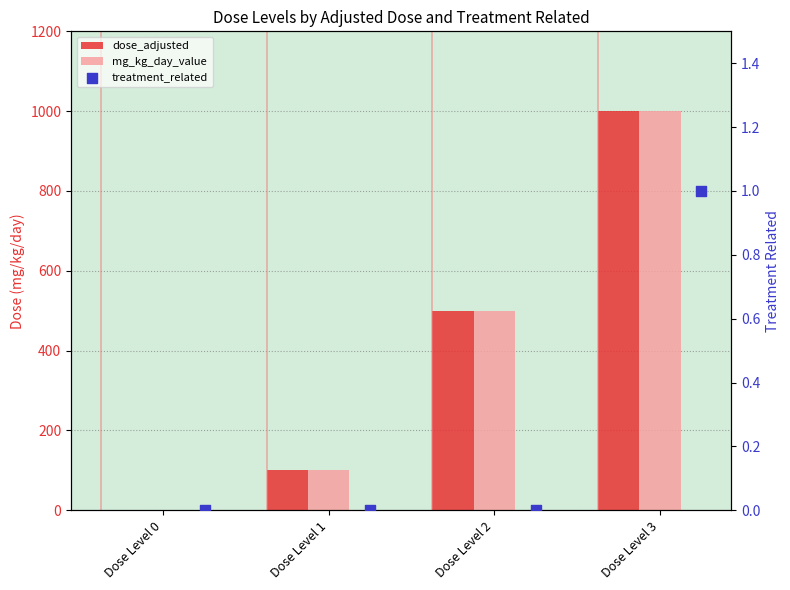

Which series contains the highest Y value?

dose_adjusted